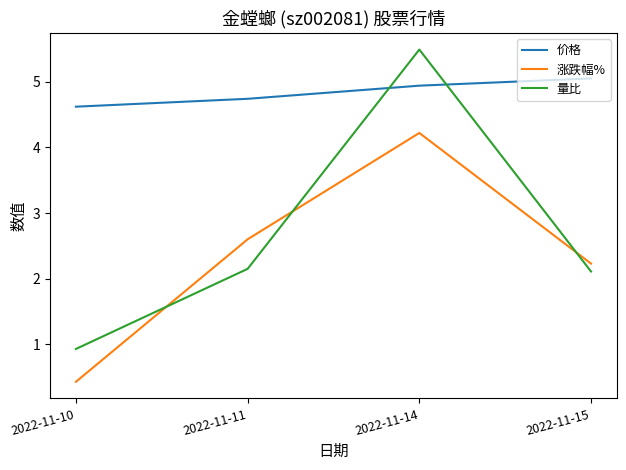

Which series has the largest range (max minus min)?

量比